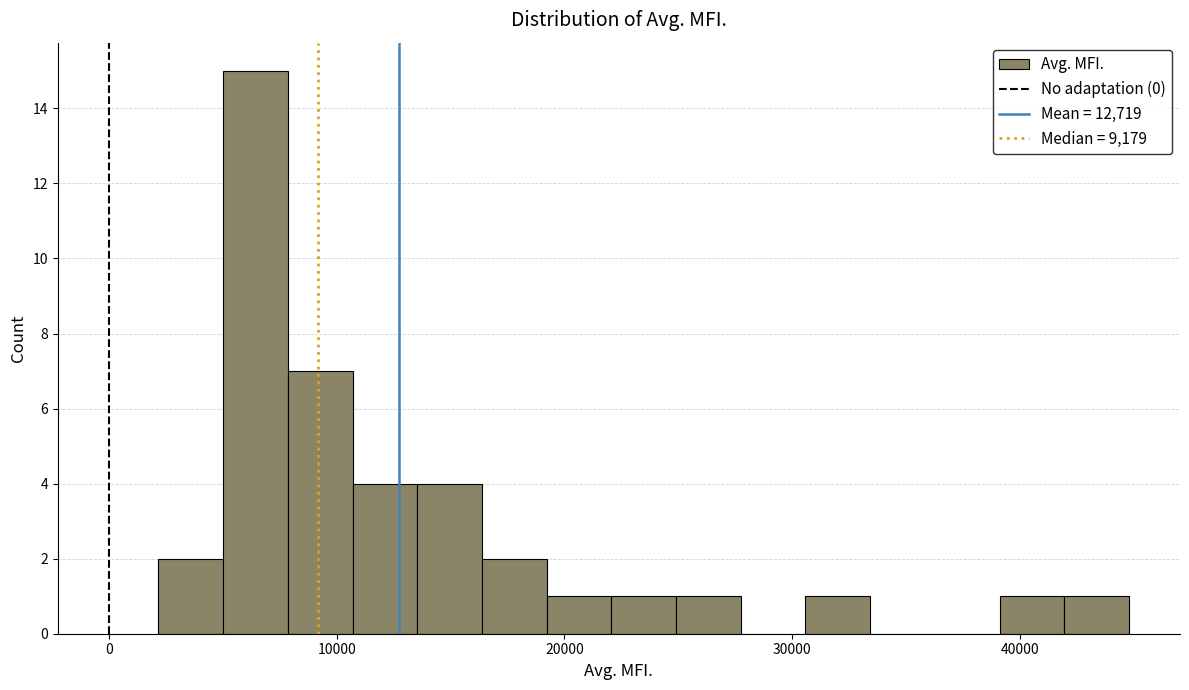

Read against the x-axis, roughly where is the centre of the tallest bar?

6000